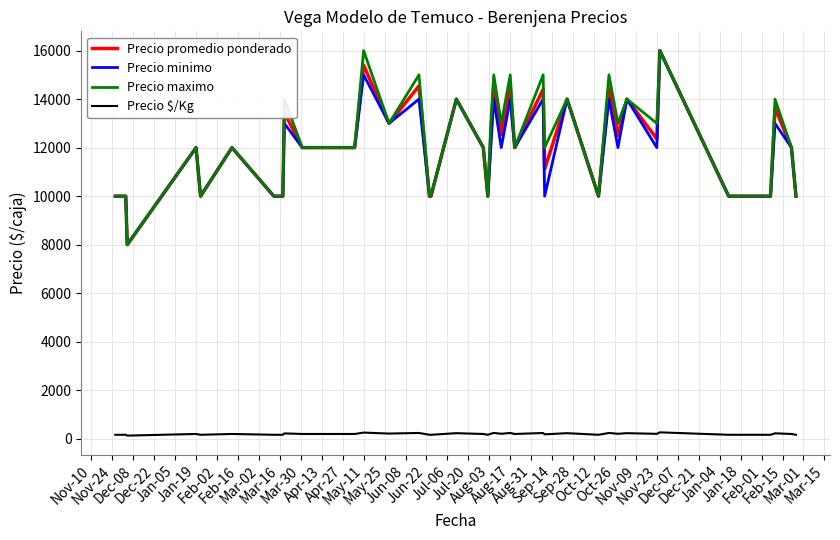

At how many categories does at least one series exceed 9230?

39